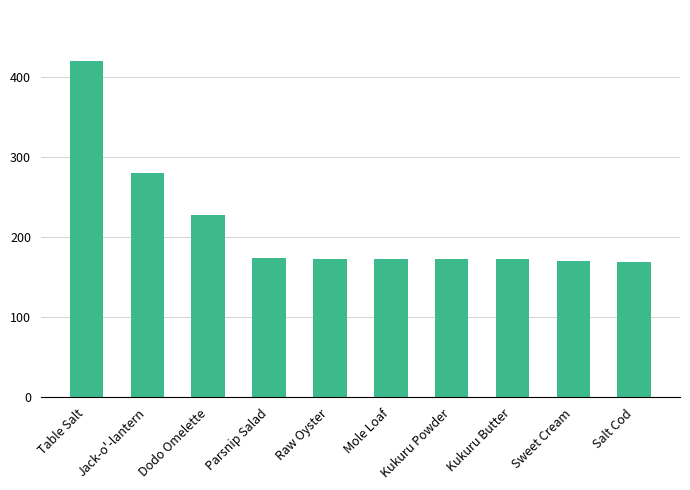

What is the label of the 6th bar from the left?

Mole Loaf